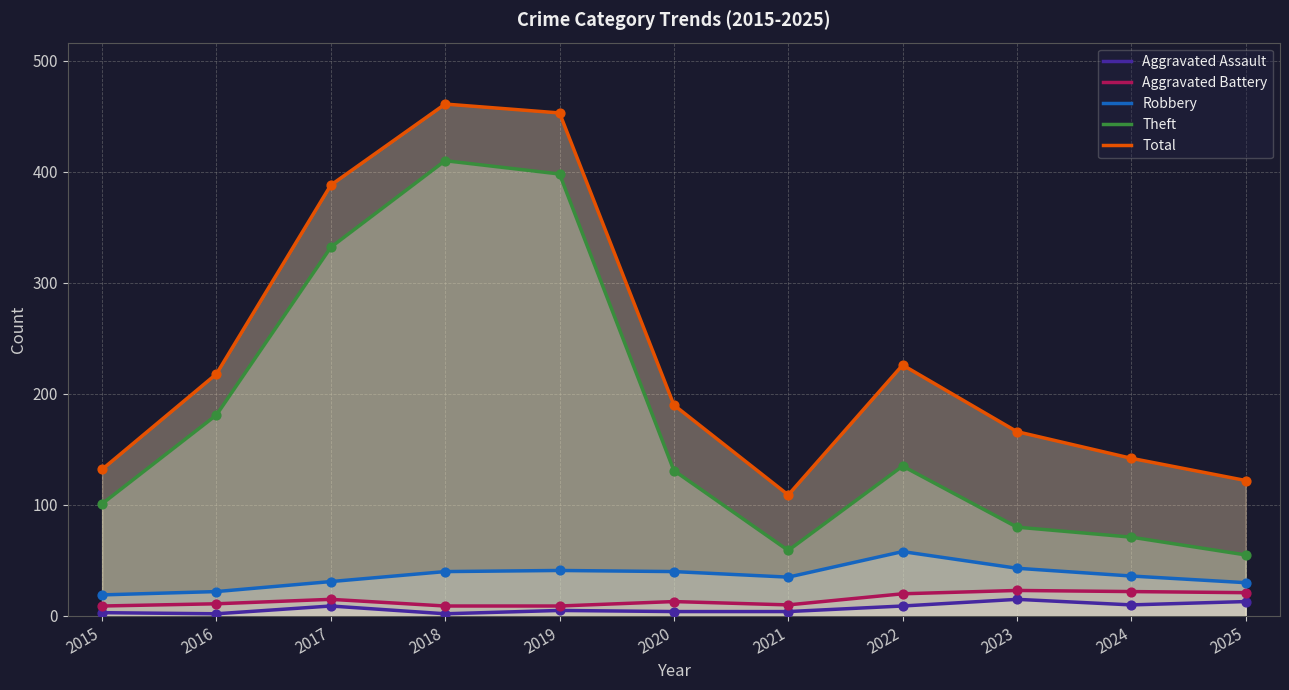

What are all the series names shown in the legend?

Aggravated Assault, Aggravated Battery, Robbery, Theft, Total